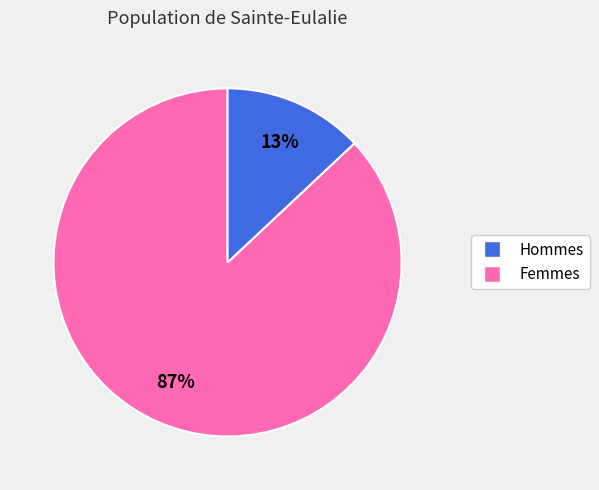

To the nearest percent, what percentage of the pie is Femmes?

13%